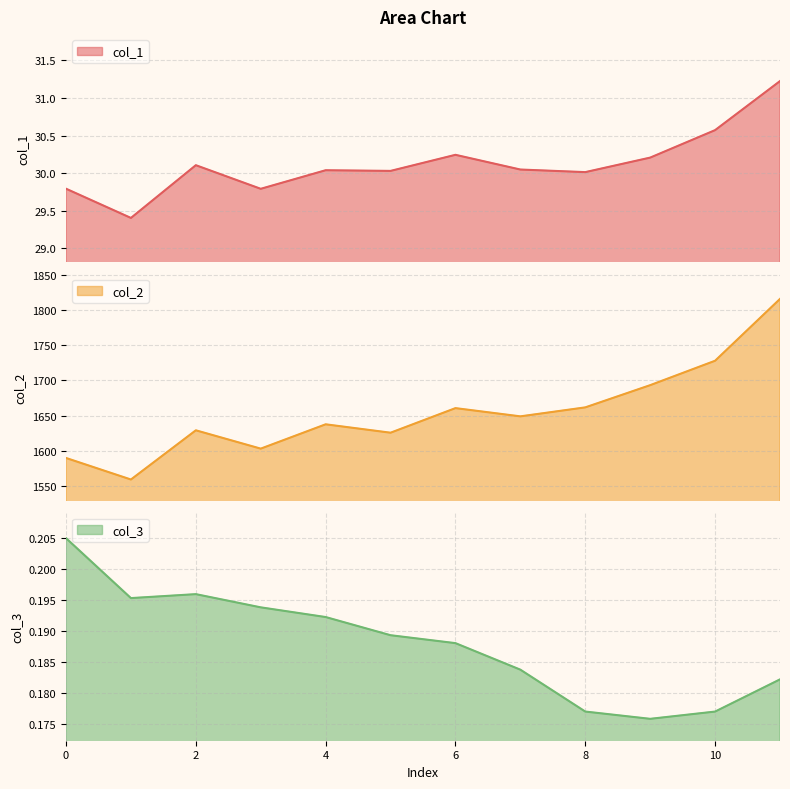

True or false: col_2 and col_3 cross at least once.

False